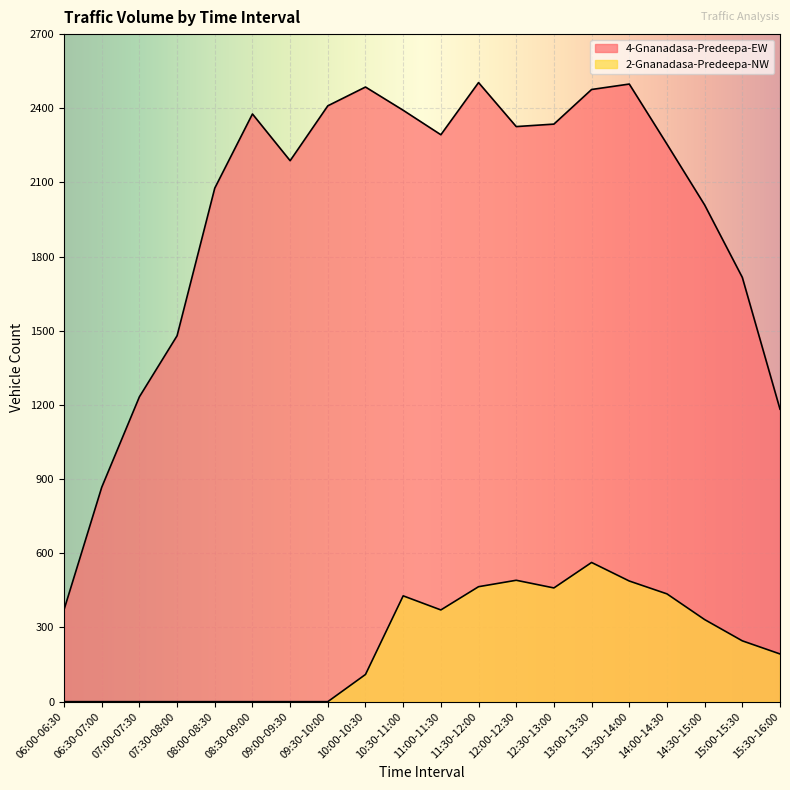

Which series has the largest range (max minus min)?

4-Gnanadasa-Predeepa-EW